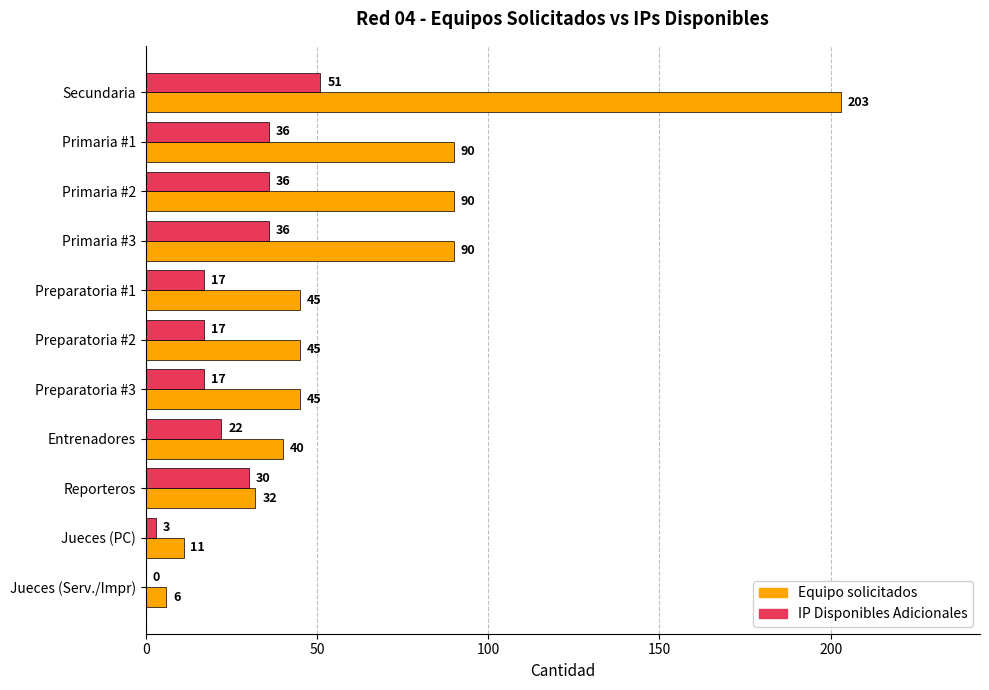

True or false: IP Disponibles Adicionales has a value of 51 at Secundaria.

True